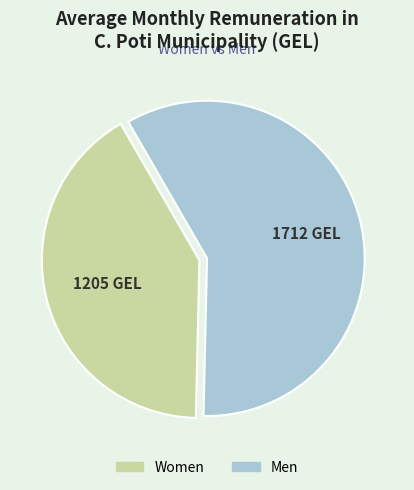

Is there a majority slice in this chart?

Yes